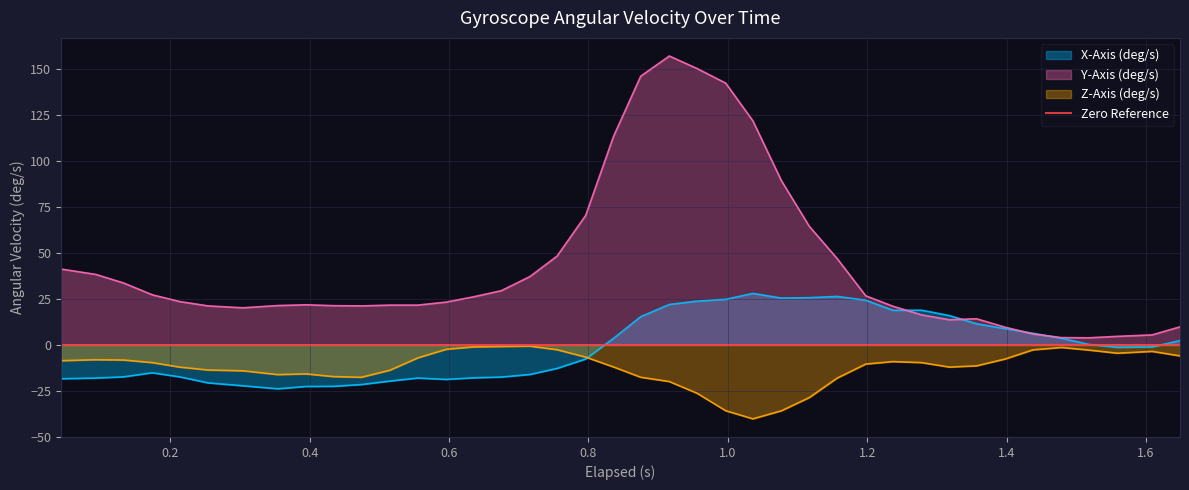

True or false: Y-Axis (deg/s) and Z-Axis (deg/s) intersect in this chart.

False